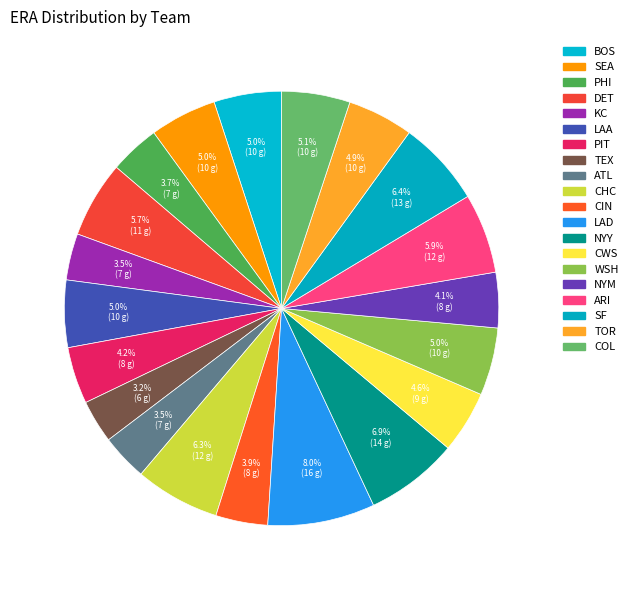

To the nearest percent, what portion does KC represent?

3%